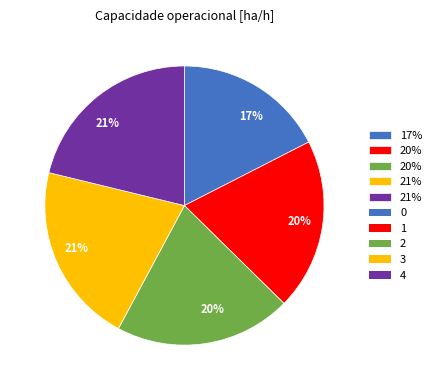

Is there any slice that represents more than half of the pie?

No